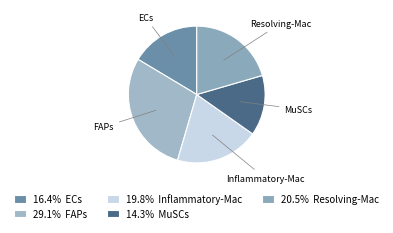

Which has a higher value, ECs or Resolving-Mac?

Resolving-Mac